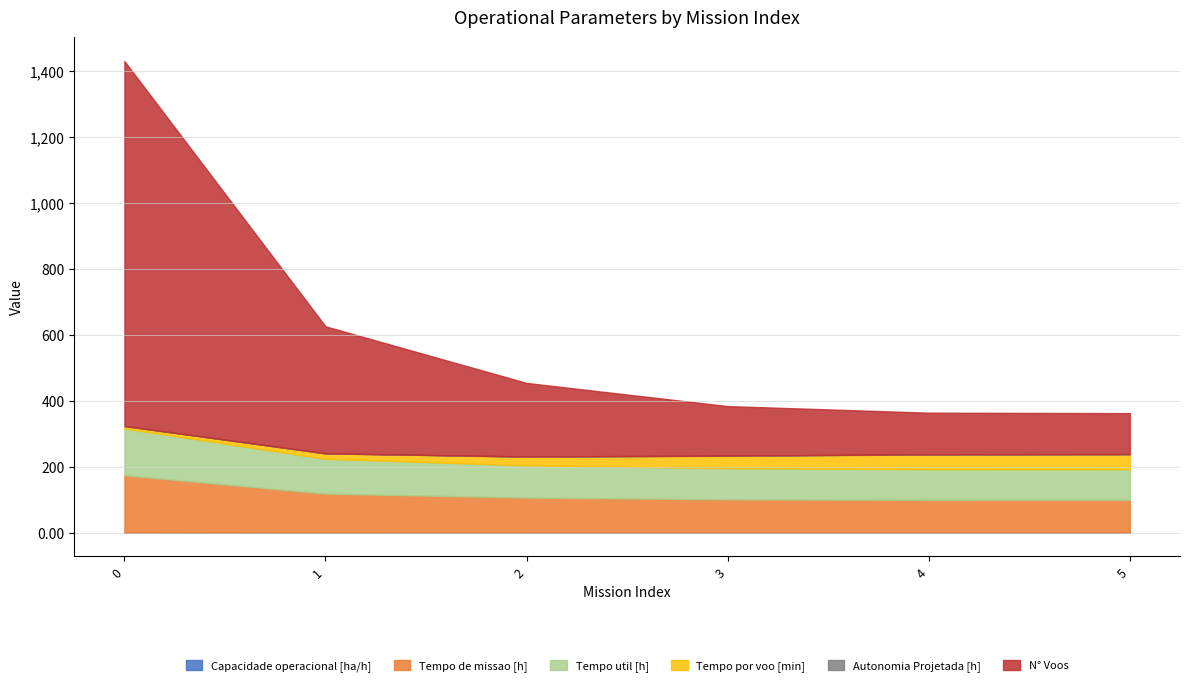

Reading right to left, extract all data points from this chart.

Capacidade operacional [ha/h]: 1.0	1.0	1.0	0.9	0.8	0.6
Tempo de missao [h]: 98.8	98.9	100.7	106.0	118.2	174.0
Tempo util [h]: 93.2	93.3	94.4	97.8	105.5	141.7
Tempo por voo [min]: 45.1	44.4	37.8	26.3	16.4	7.7
Autonomia Projetada [h]: 0.8	0.6	0.5	0.4	0.3	0.1
N° Voos: 124.0	126.0	150.0	223.0	385.0	1106.0